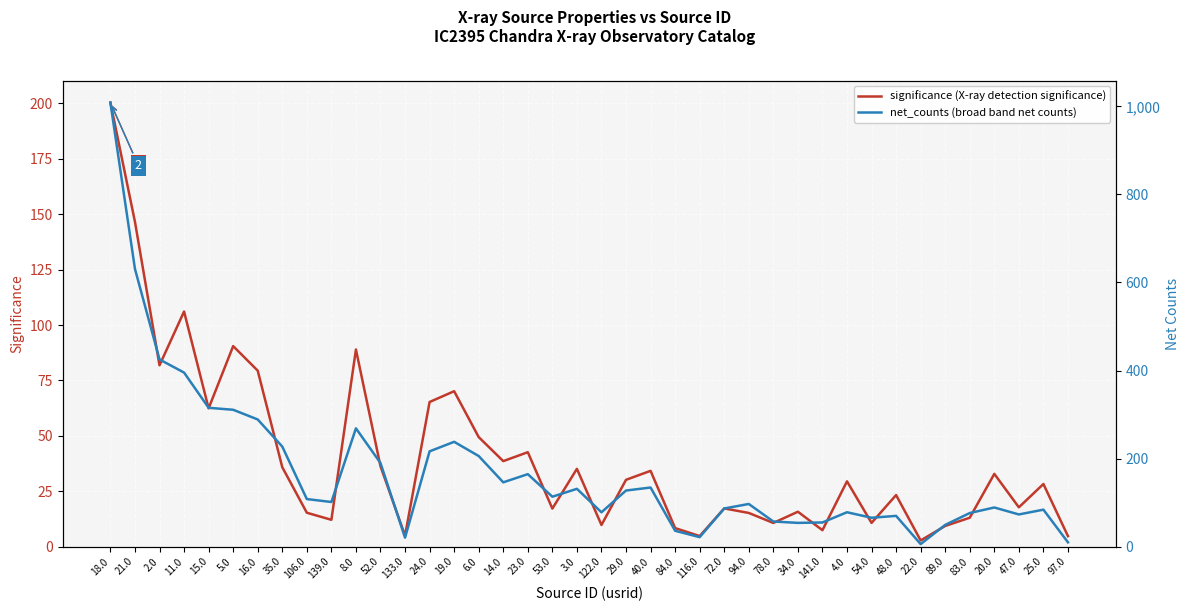

True or false: significance has a value of 79.4 at 16.0.

True